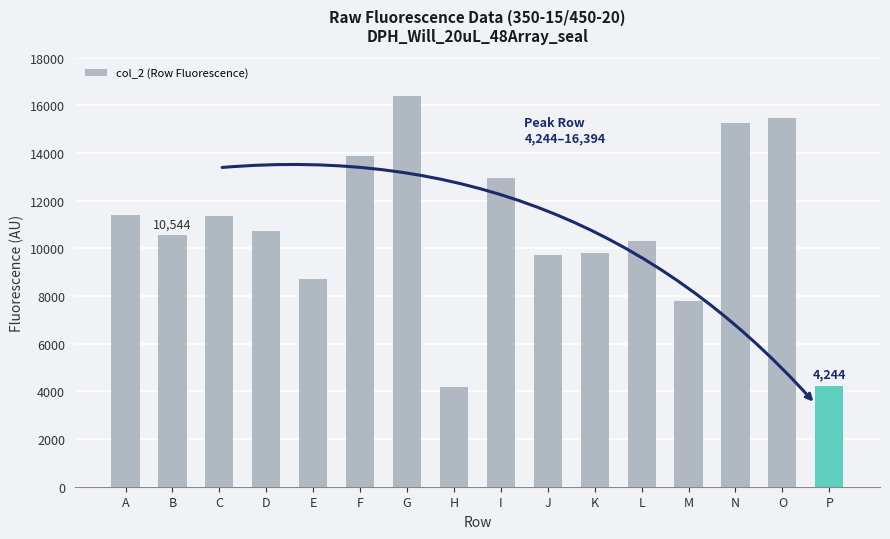

What is the change in value from G to O?

-948